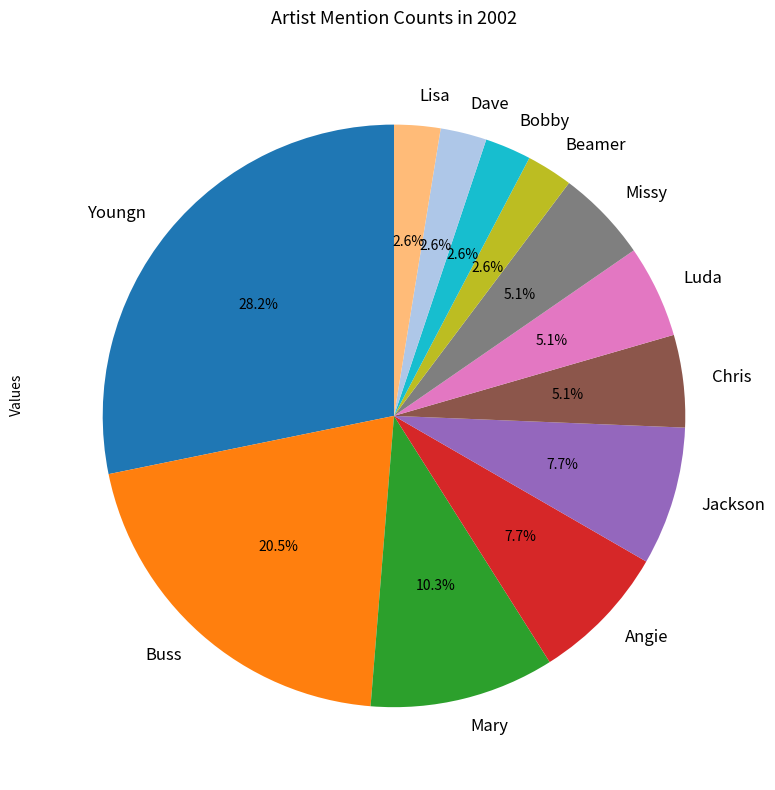

What is the ratio of the value at Jackson to the value at Angie?

1.0